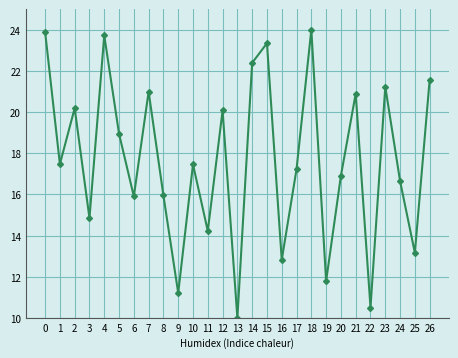

What is the greatest value displayed?

24.0